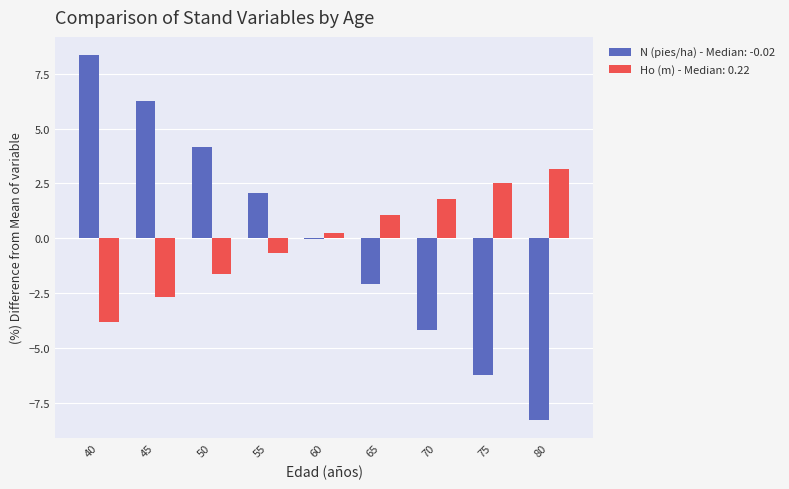

What is the greatest value displayed?

8.4